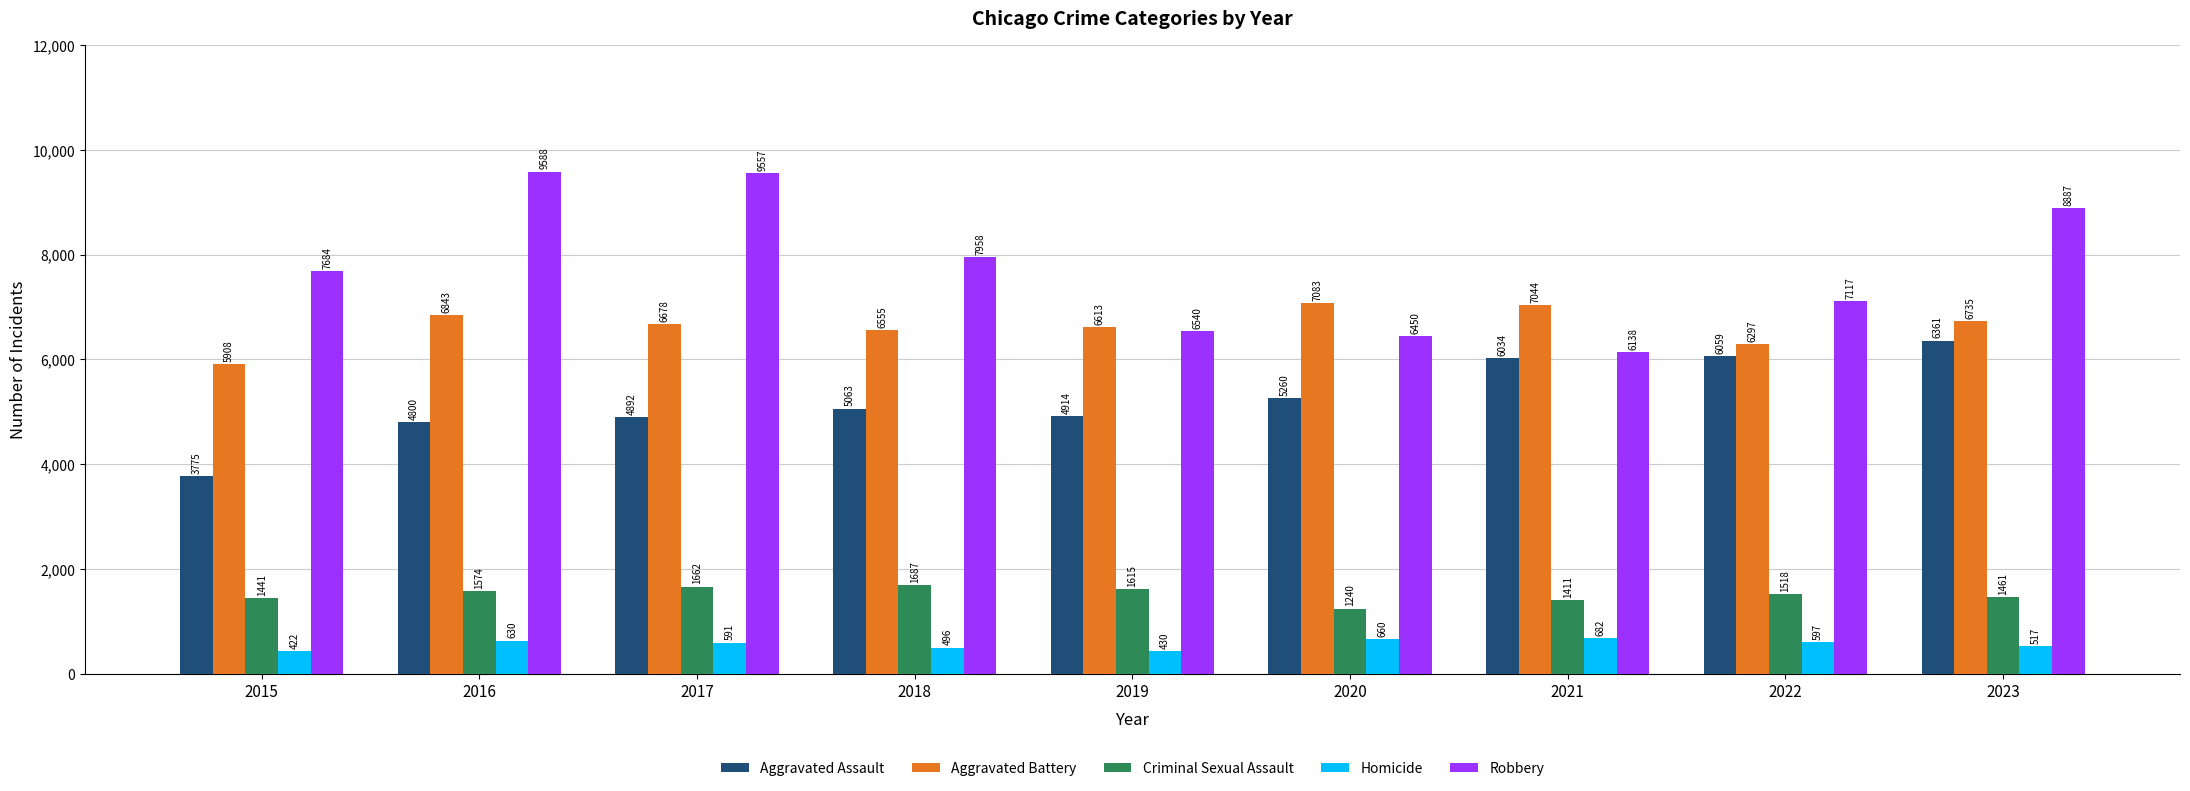

What is the total value across all series at 2016?

23435